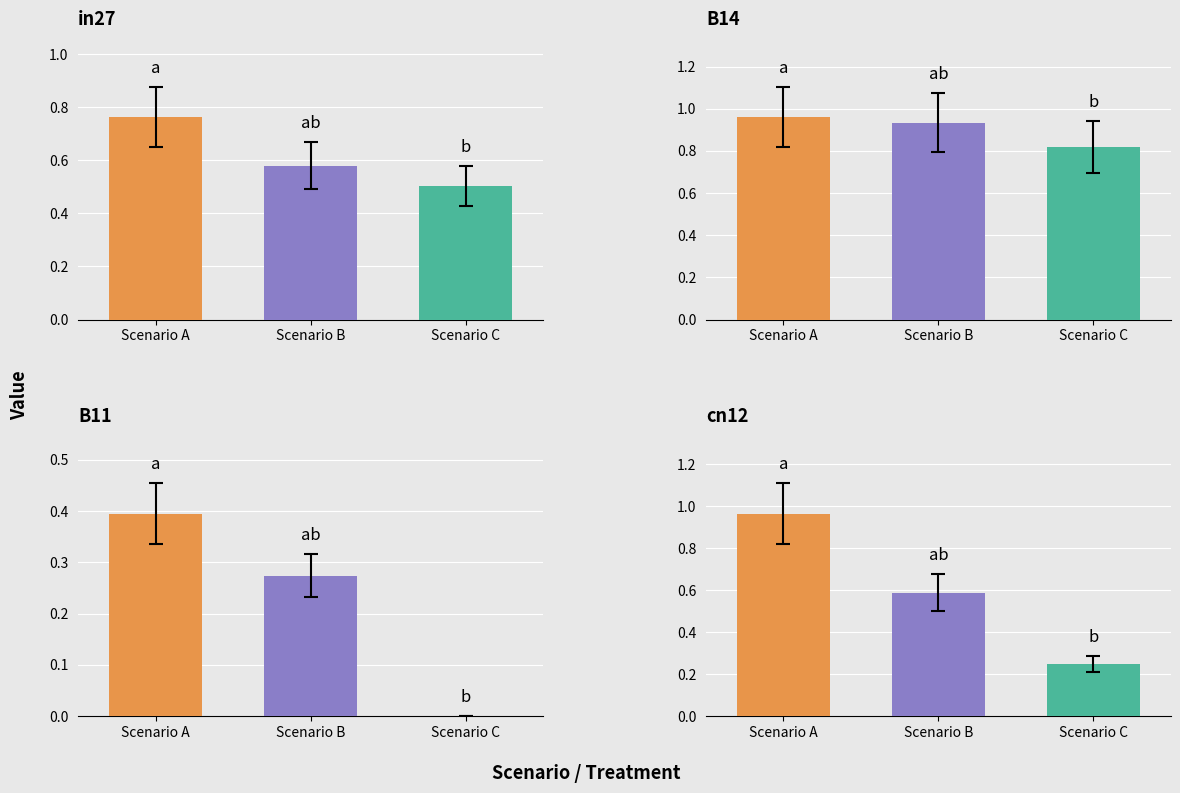

Is the value of job455_scenario1_896 at B11 greater than the value of job452_scenario3_893 at in27?

No